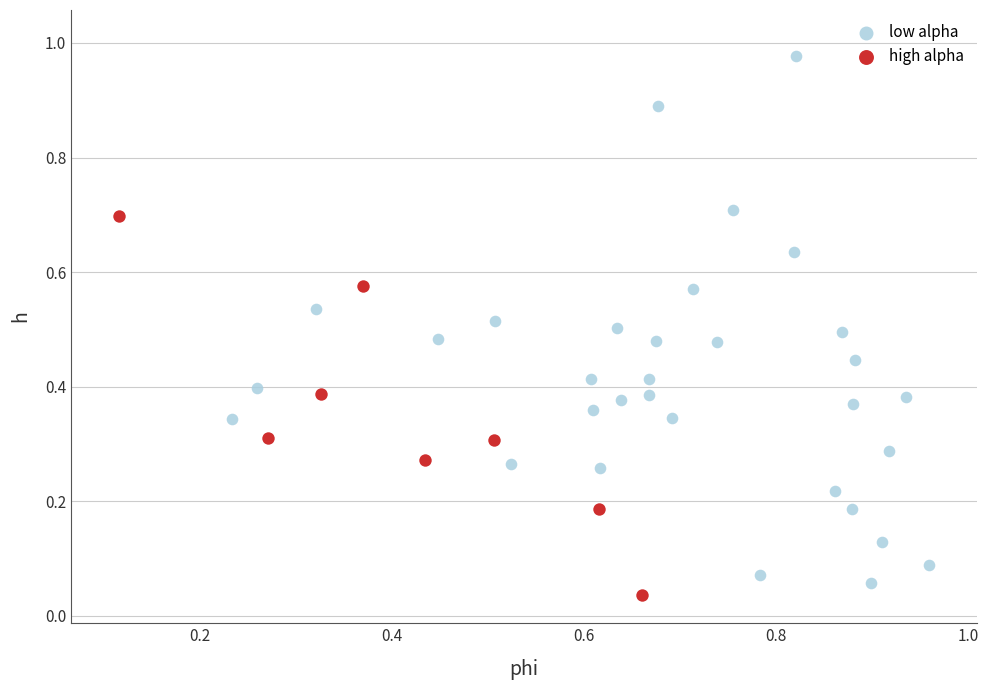

Which series contains the highest Y value?

low alpha